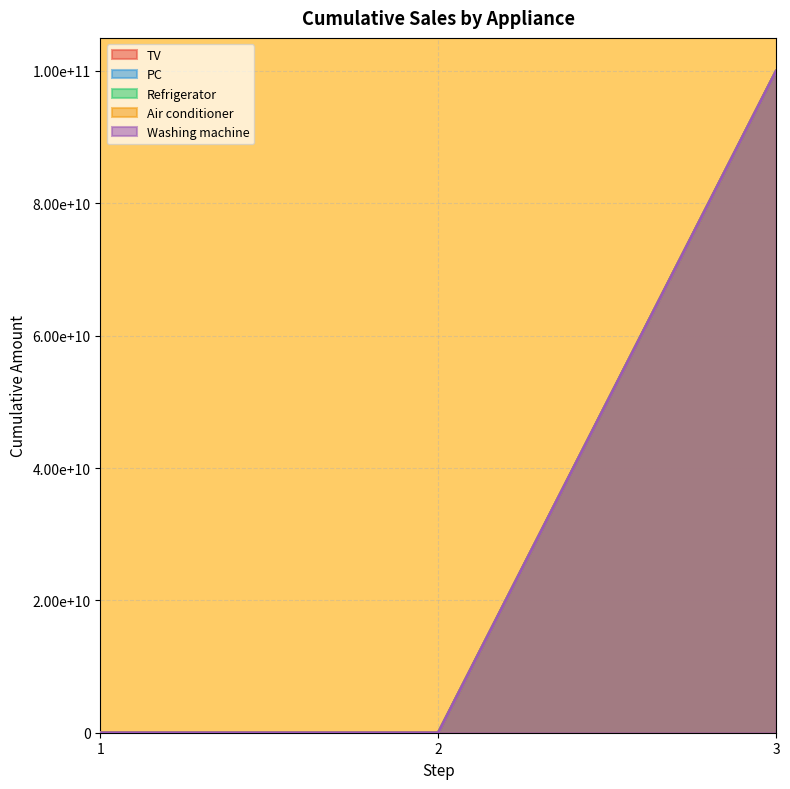

List the series in order of their peak value, highest first.

TV, PC, Refrigerator, Air conditioner, Washing machine